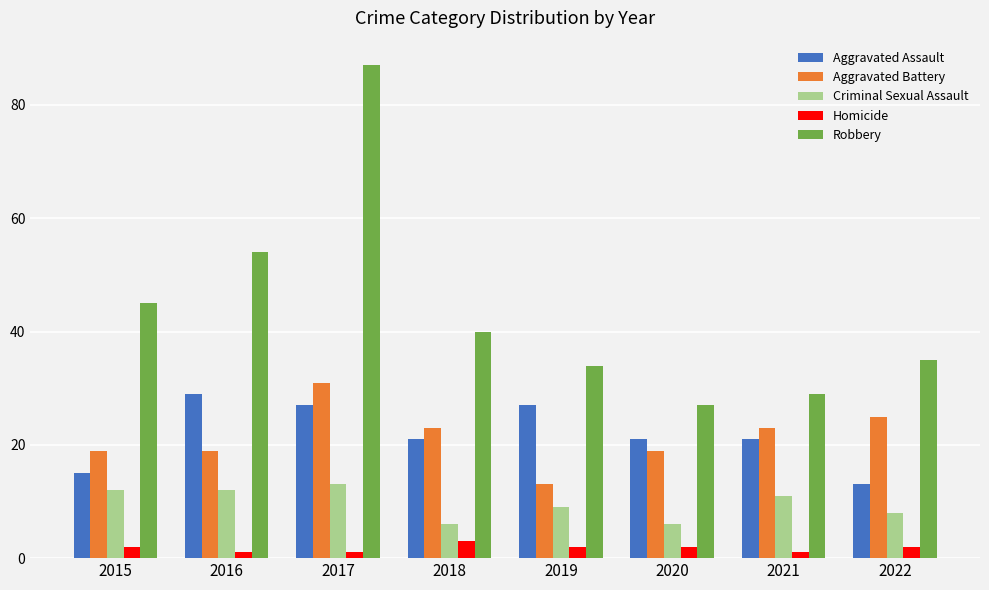

What is the average value of the Aggravated Battery series?

22